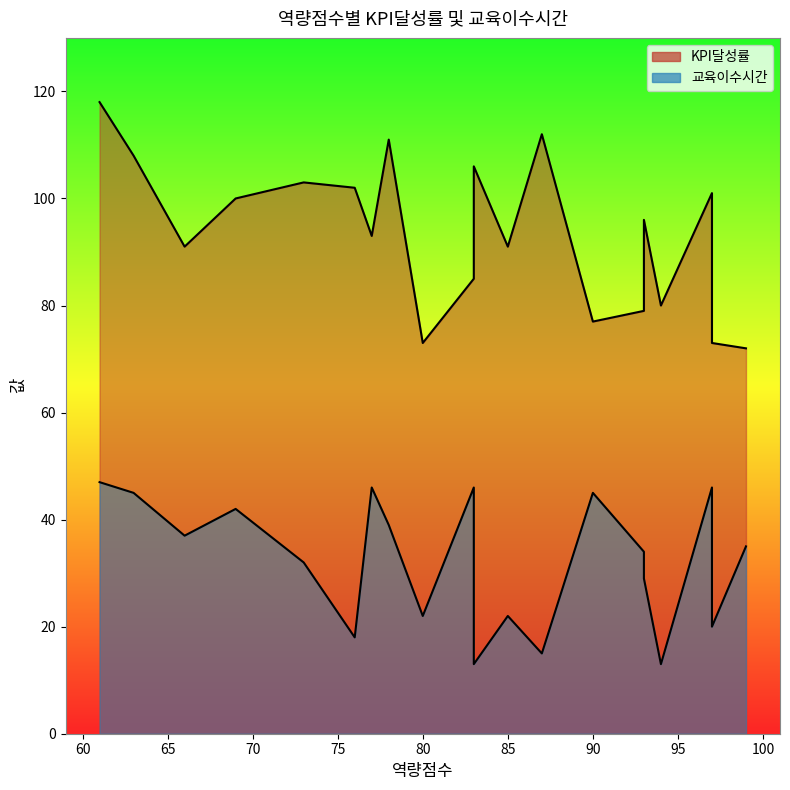

The value of 교육이수시간 at 94 is 13. True or false?

True